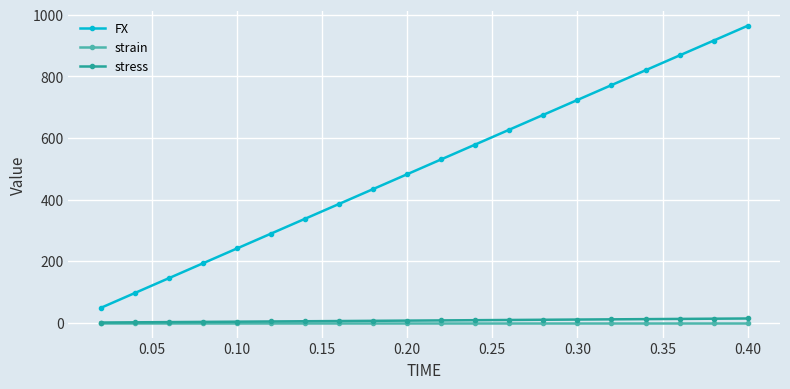

True or false: strain and FX cross at least once.

False